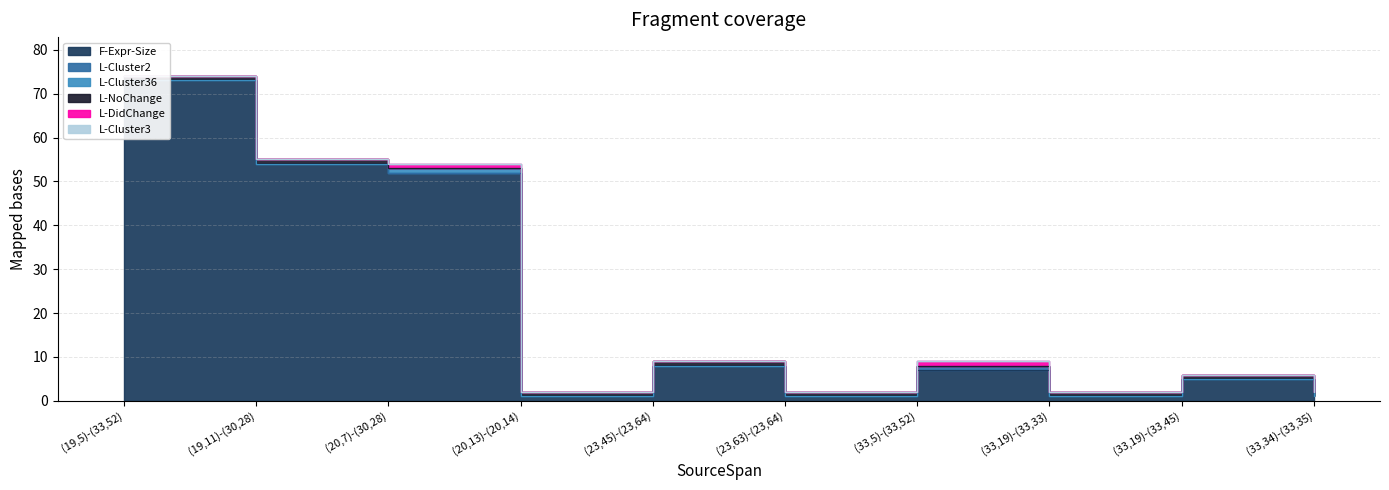

True or false: L-Cluster2 and L-Cluster3 cross at least once.

False